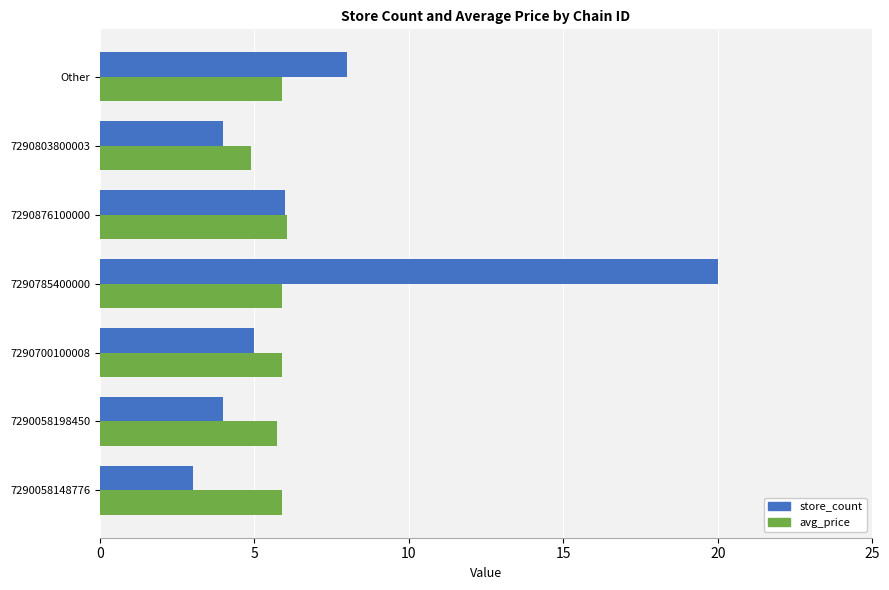

How many categories are shown in the chart?

7